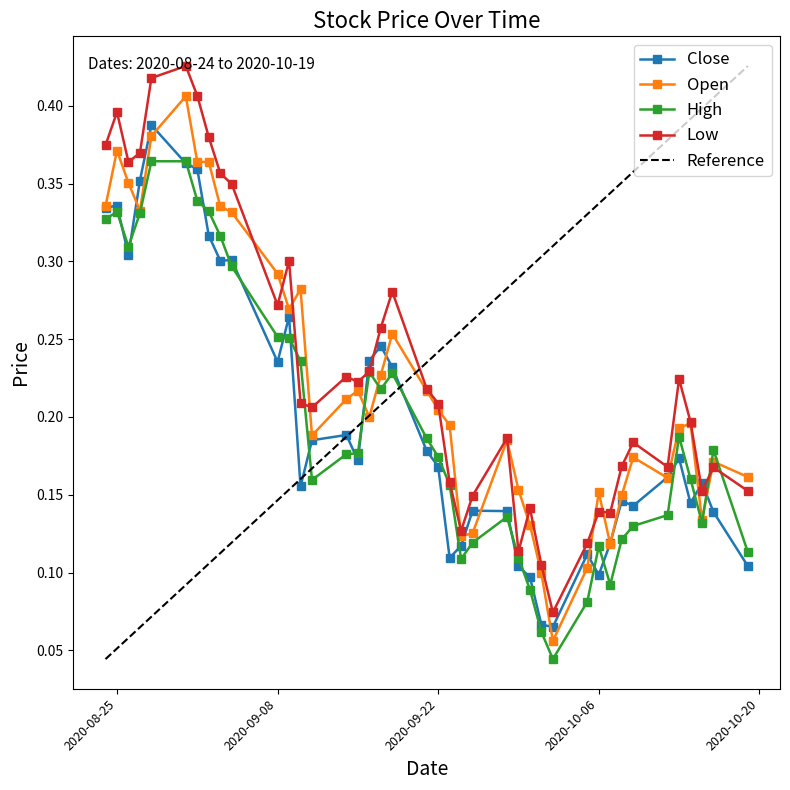

At which label does Close reach its peak?

2020-08-28